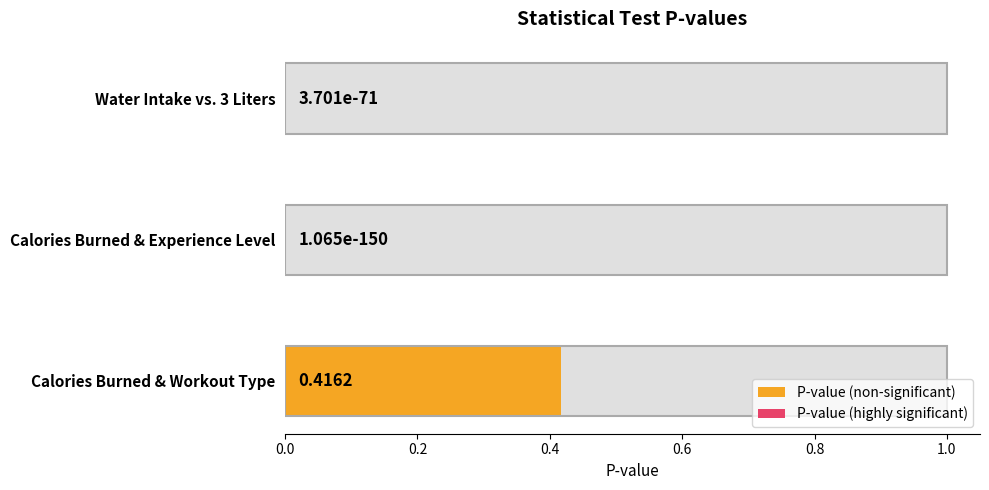

How many bars are there in total?

3